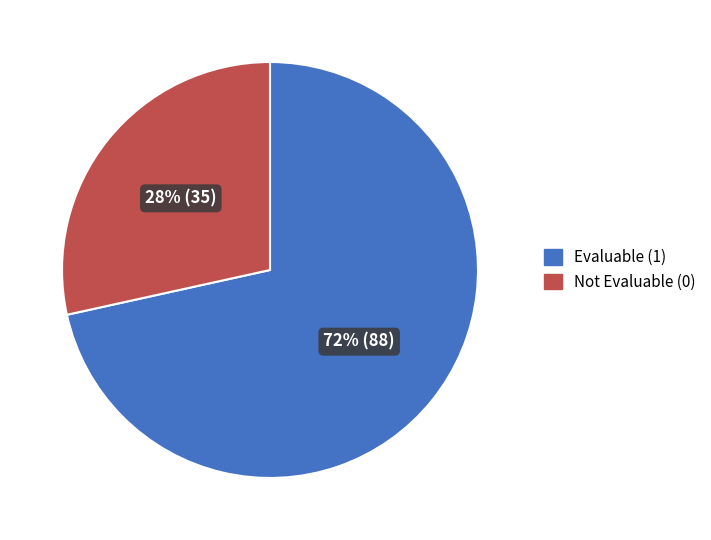

Rank the categories by value from lowest to highest.

Not Evaluable (0), Evaluable (1)